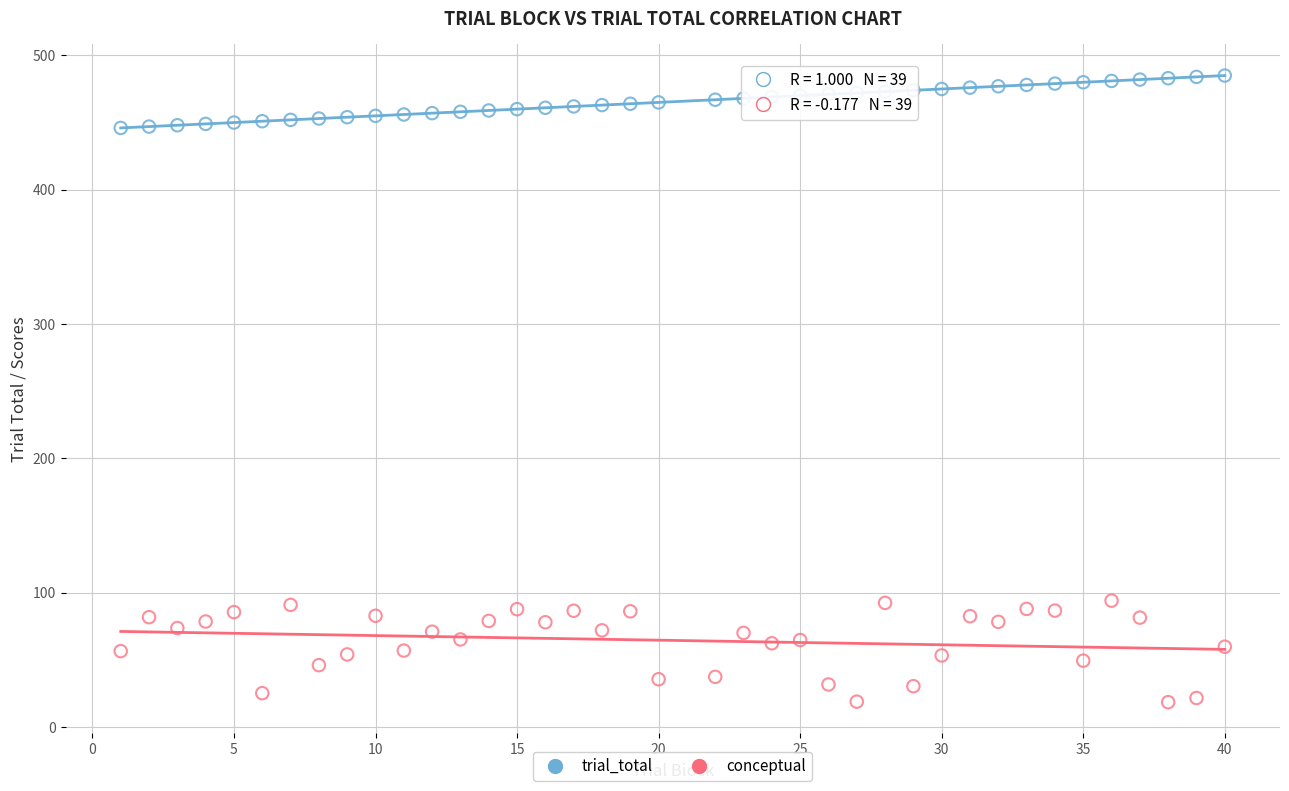

Across all data points, what is the range of X values (max minus min)?

39.0